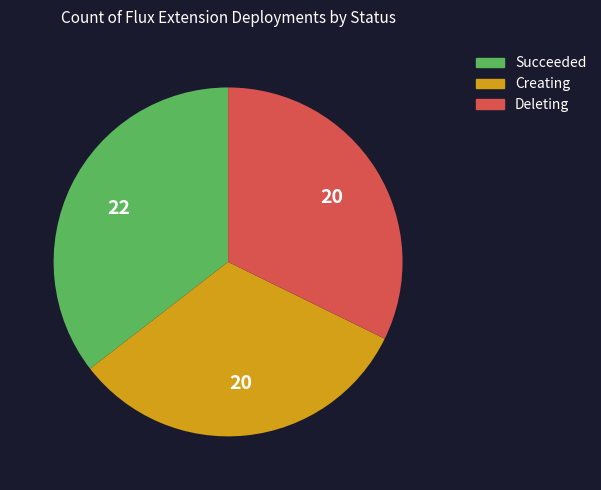

Count the number of slices in the pie.

3